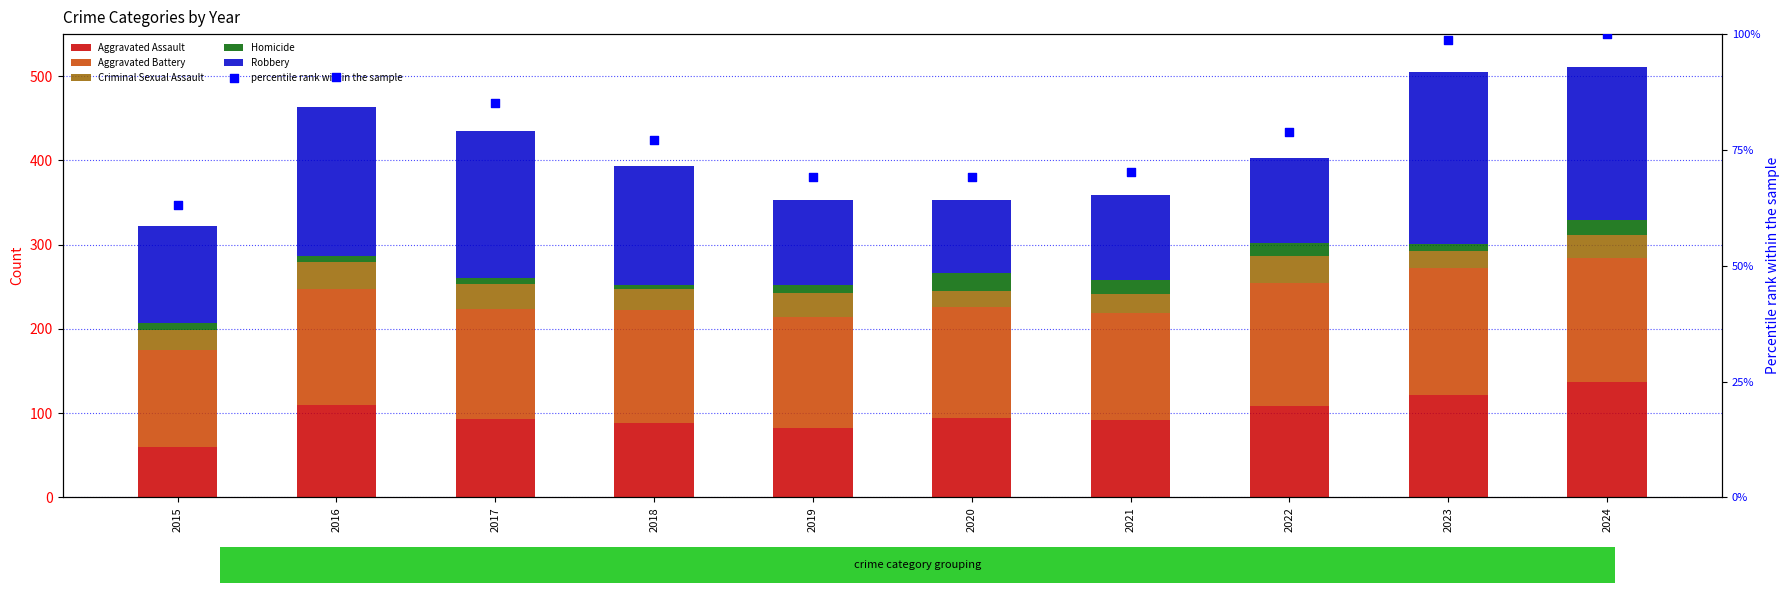

Which series contains the lowest Y value?

Homicide